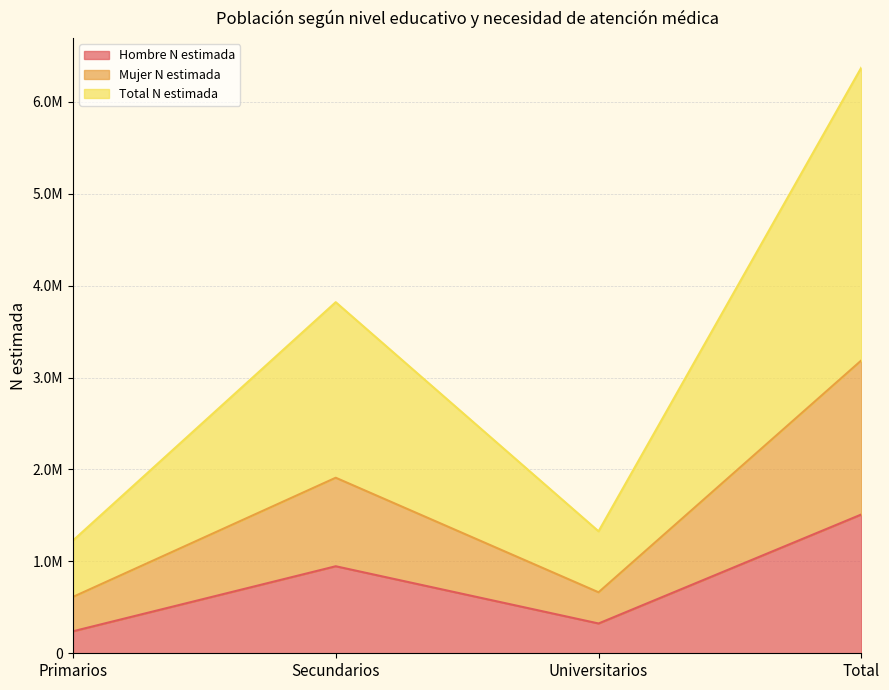

True or false: Total N estimada and Hombre N estimada cross at least once.

False